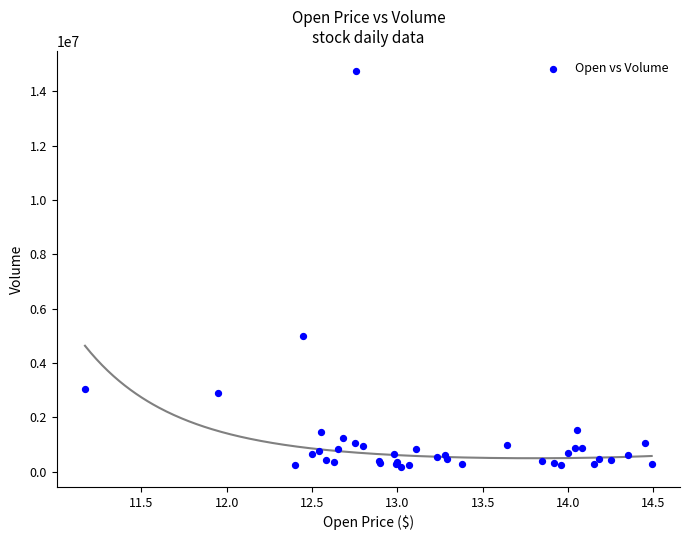

What Y value in the scatter plot is closest to 7464500?

5010100